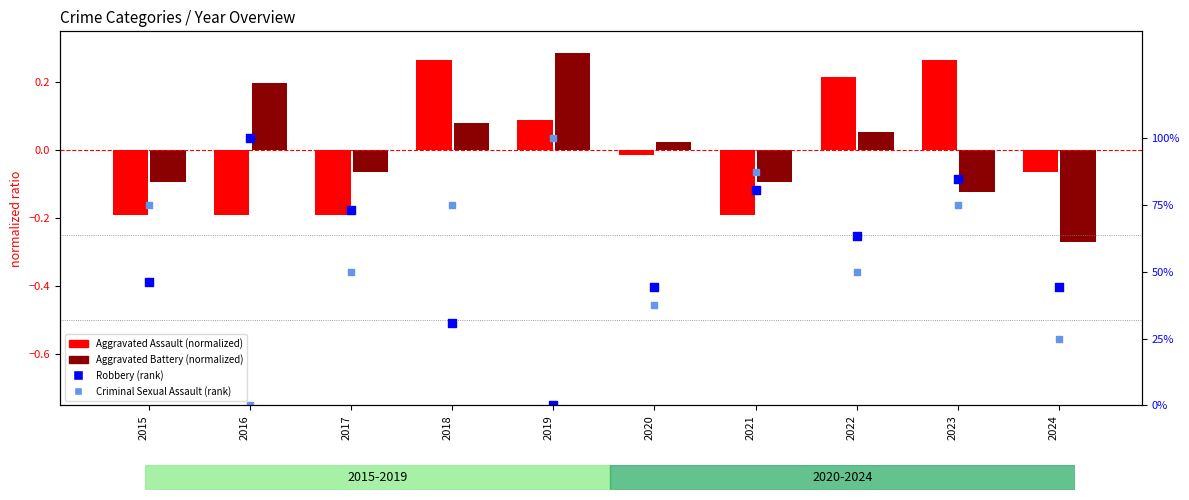

What is the total value across all series at 2024?

0.4